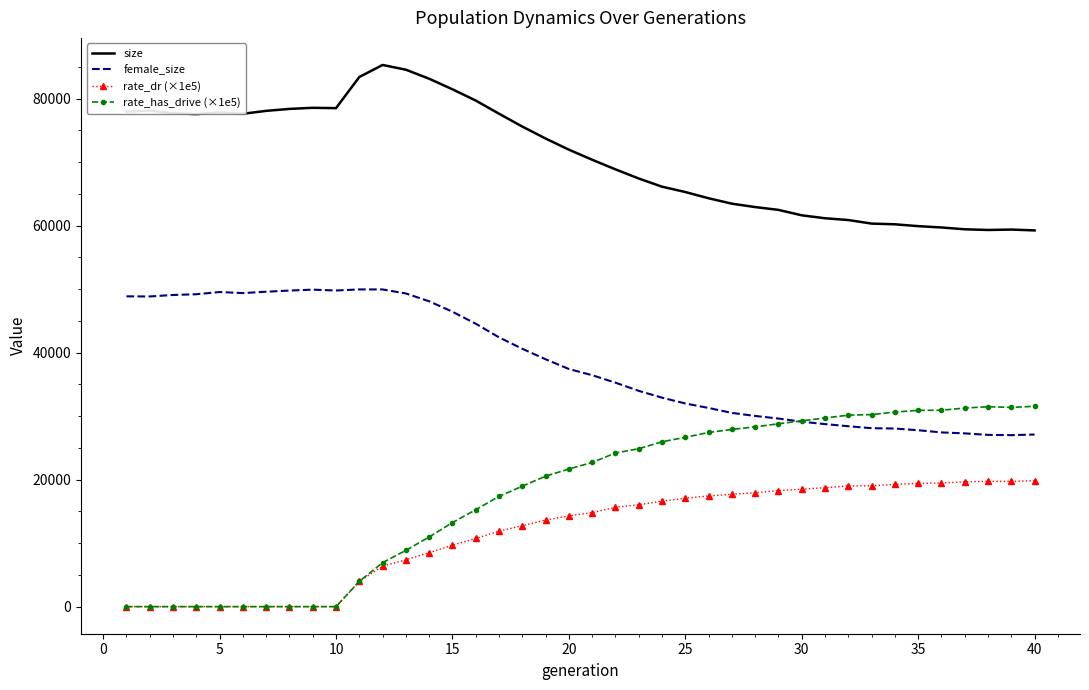

What is the highest value of the size series?

85291.0